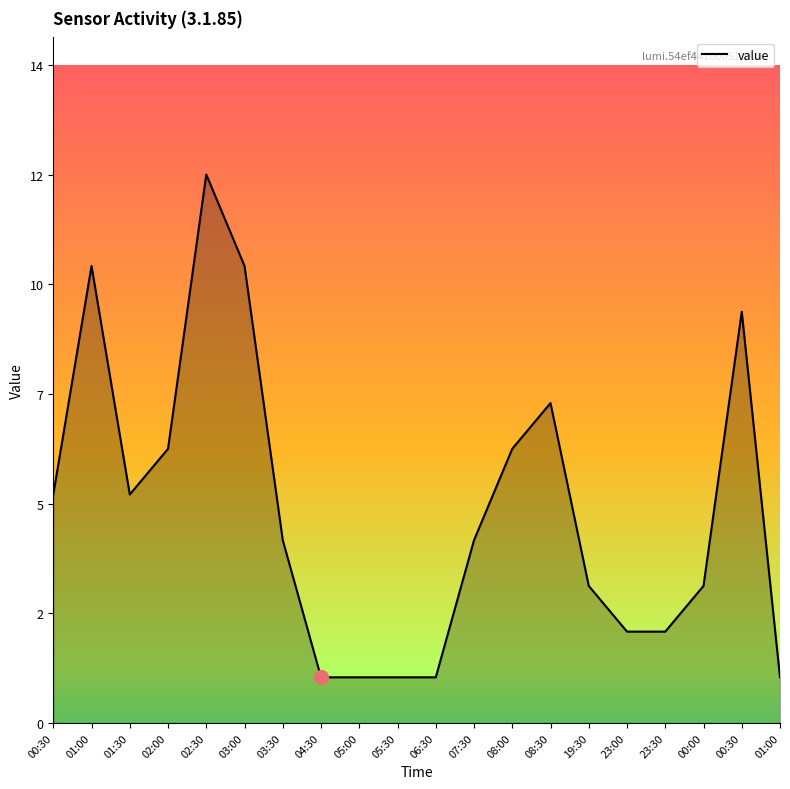

Where is the first local minimum?

01:30